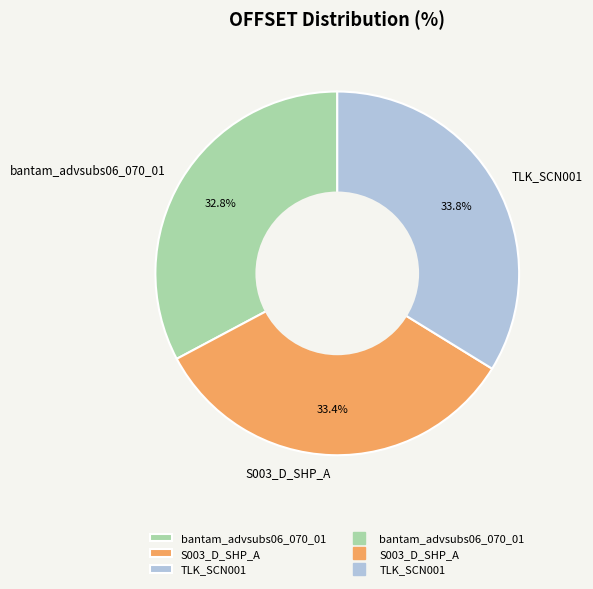

True or false: bantam_advsubs06_070_01 accounts for 18% of the total.

False